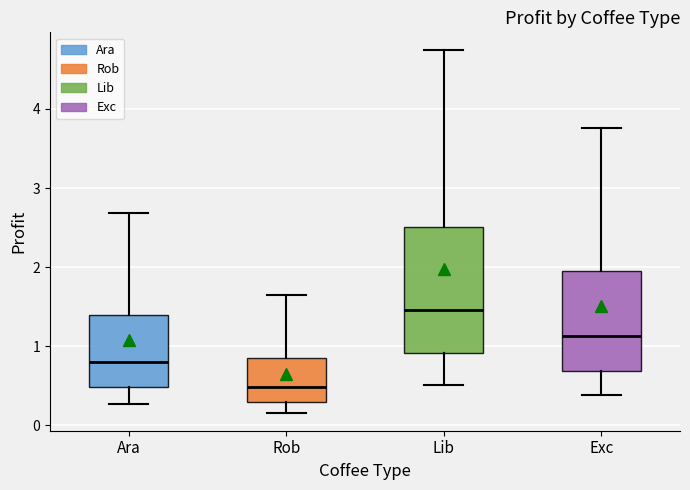

Reading left to right, transcribe this box plot: for each box, give where its median line is, the range the box spans, and where its two whiskers end, as read against the y-axis. The values are not printed on the chart, so give them approximately, as read against the axis.

Ara: median 0.8, box 0.5 to 1.4, whiskers 0.3 to 2.7
Rob: median 0.5, box 0.3 to 0.8, whiskers 0.2 to 1.6
Lib: median 1.5, box 0.9 to 2.5, whiskers 0.5 to 4.7
Exc: median 1.1, box 0.7 to 2.0, whiskers 0.4 to 3.8